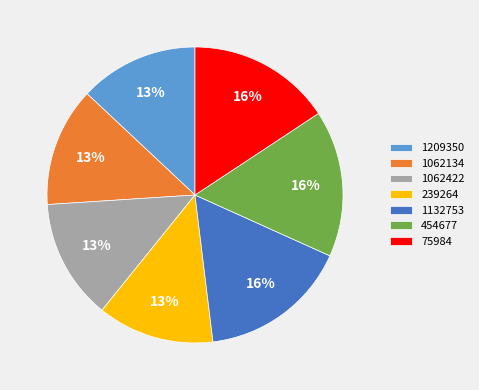

Is there any slice that represents more than half of the pie?

No